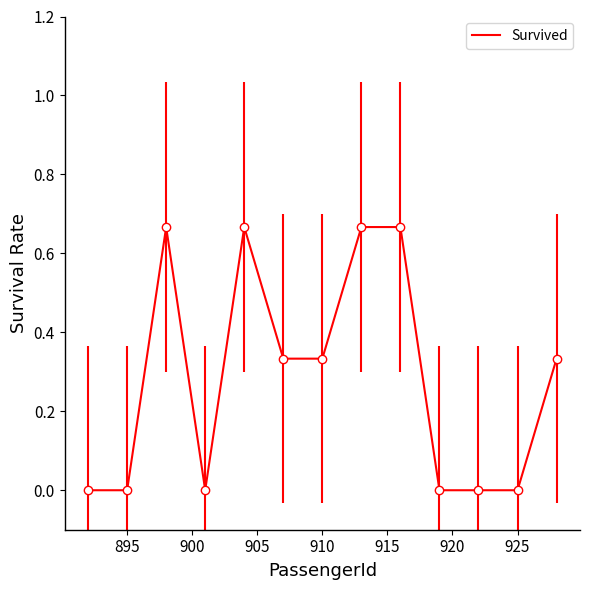

Is it true that the value at 895 is -0.3?

False